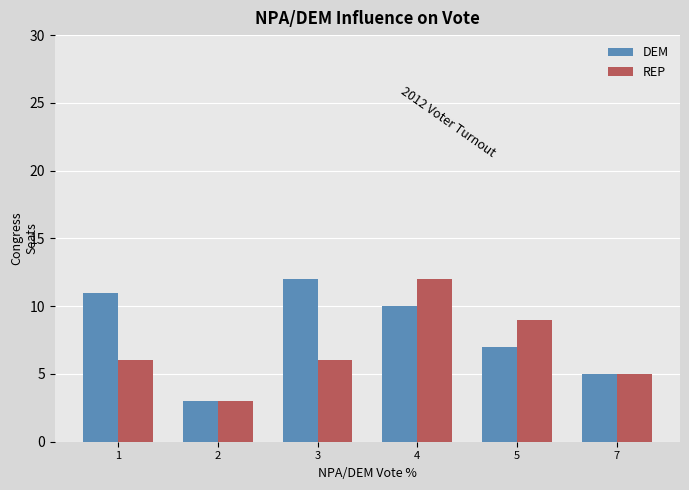

What is the difference between the maximum and minimum values in the DEM series?

9